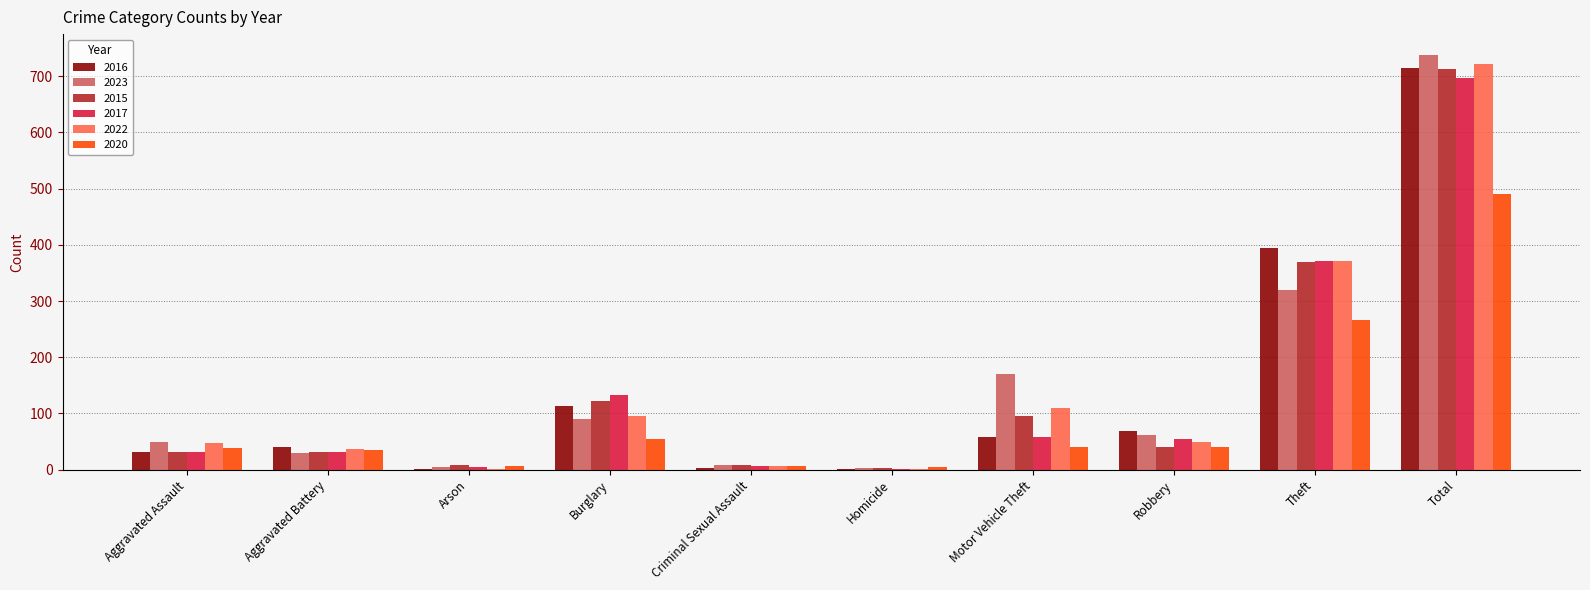

The 2020 series shows 266 at Theft. True or false?

True